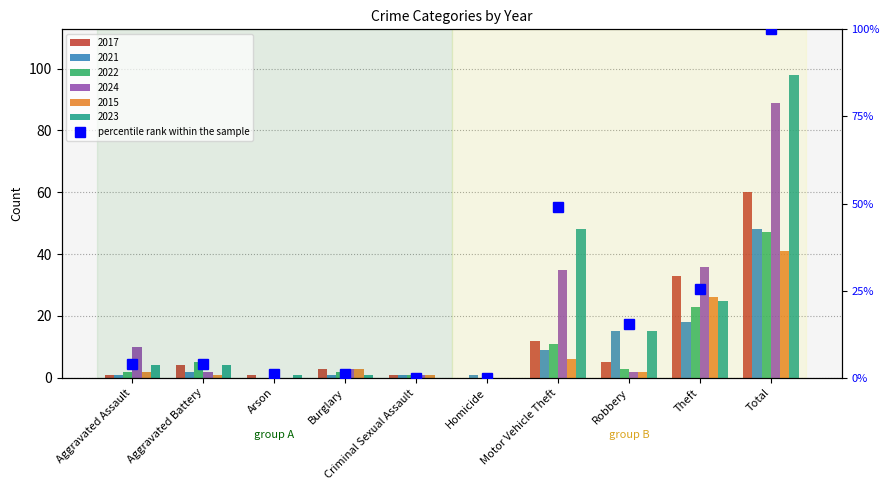

What is the label of the 2nd bar from the left?

Aggravated Battery